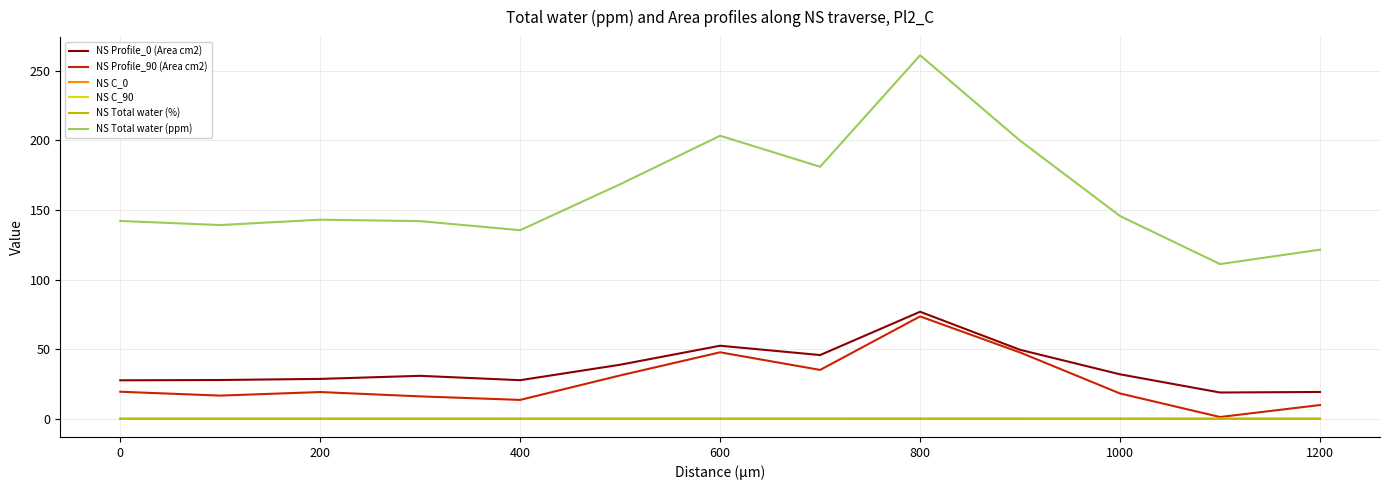

Which series has the largest total across all categories?

NS Total water (ppm)